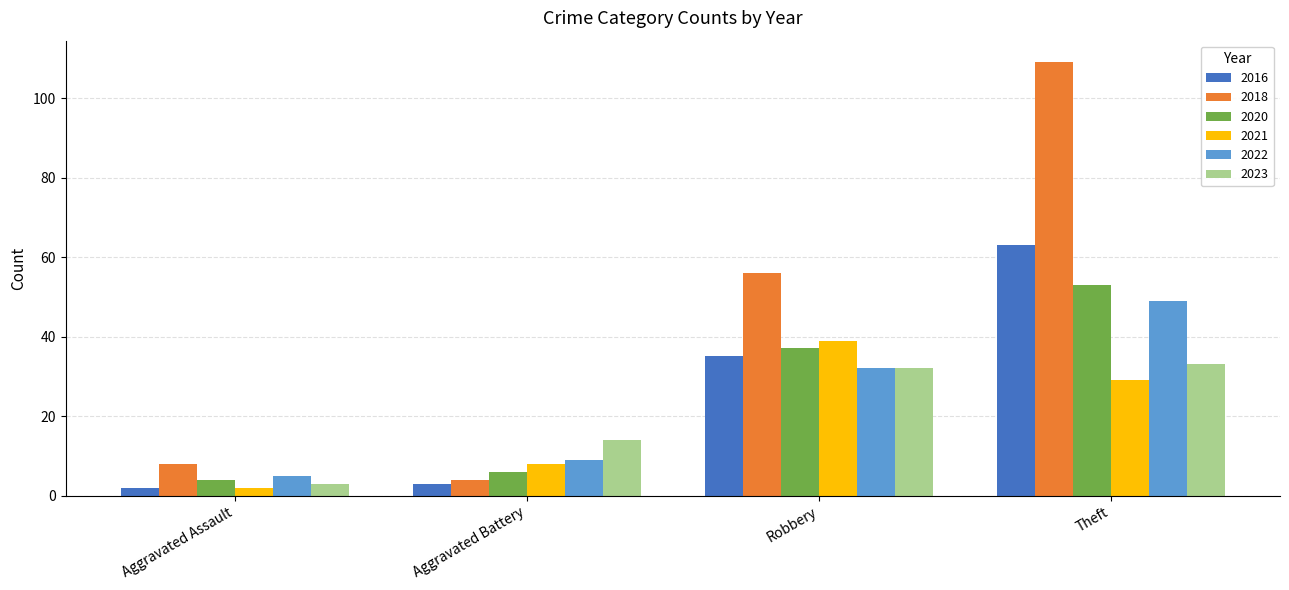

How many bars are there in total?

24